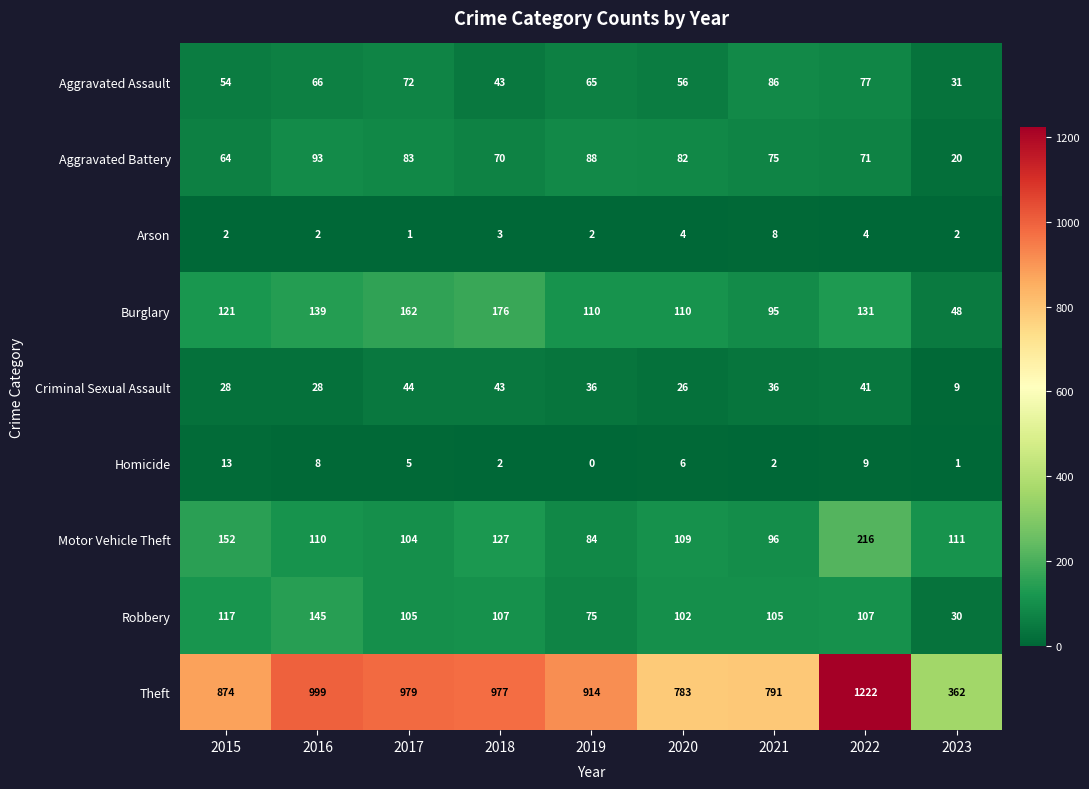

Read the Motor Vehicle Theft value at 2021.

96